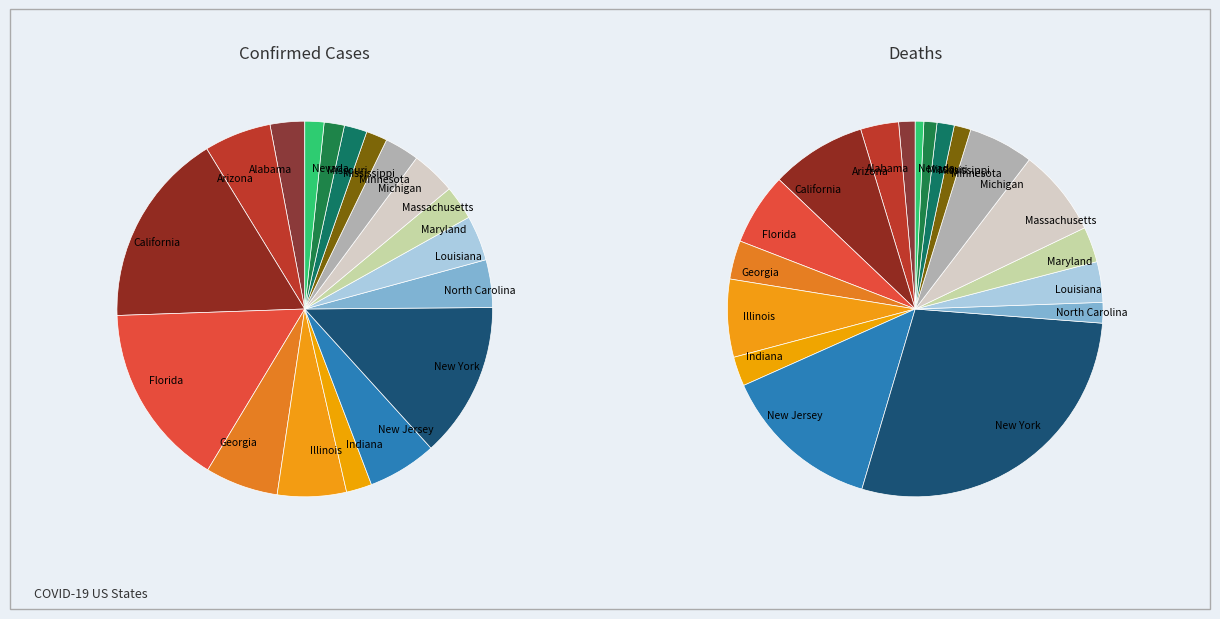

Is it true that New York is 1% of the pie?

False